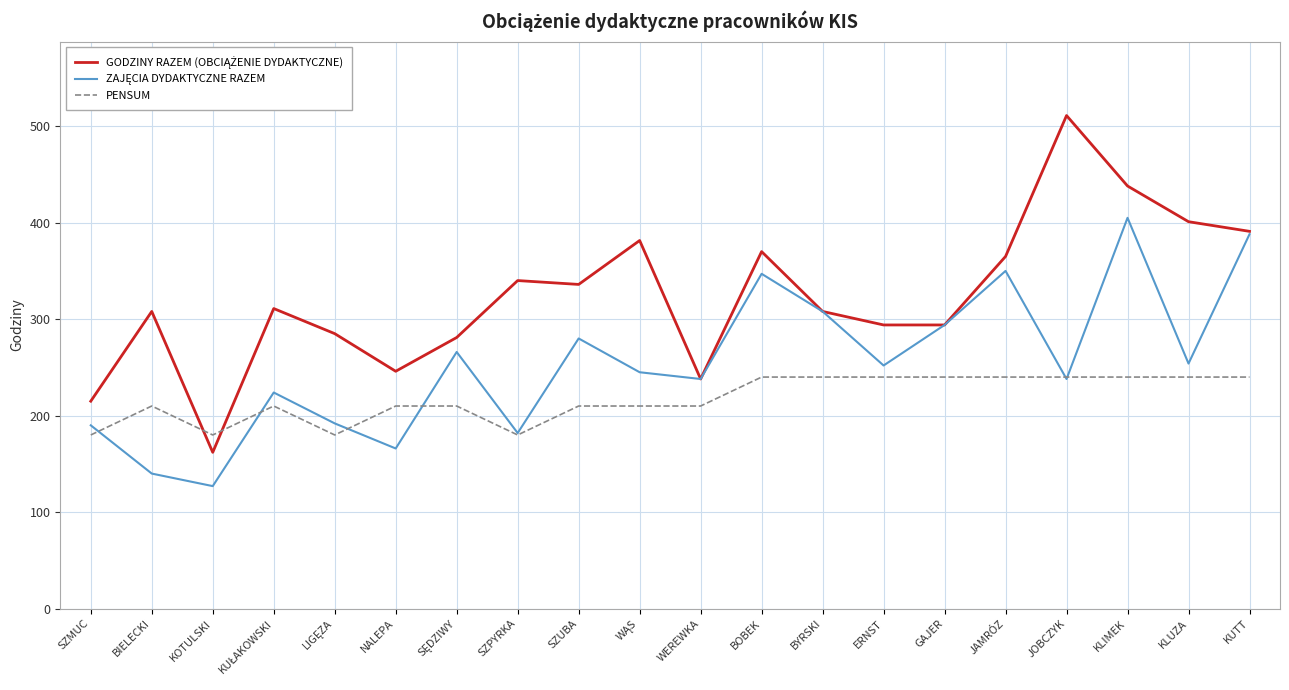

What is the smallest value displayed?

127.0